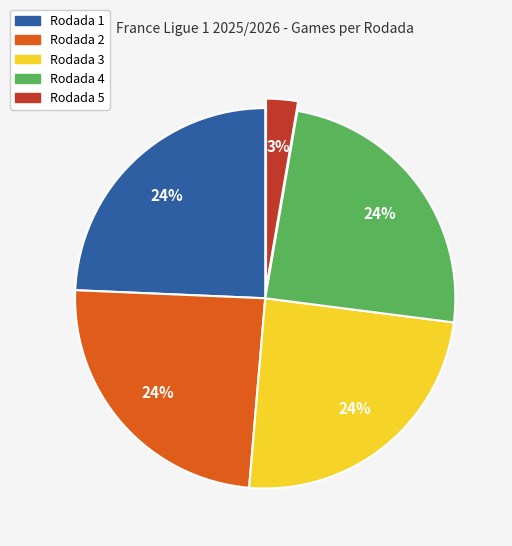

What is the smallest slice in the pie chart?

Rodada 5